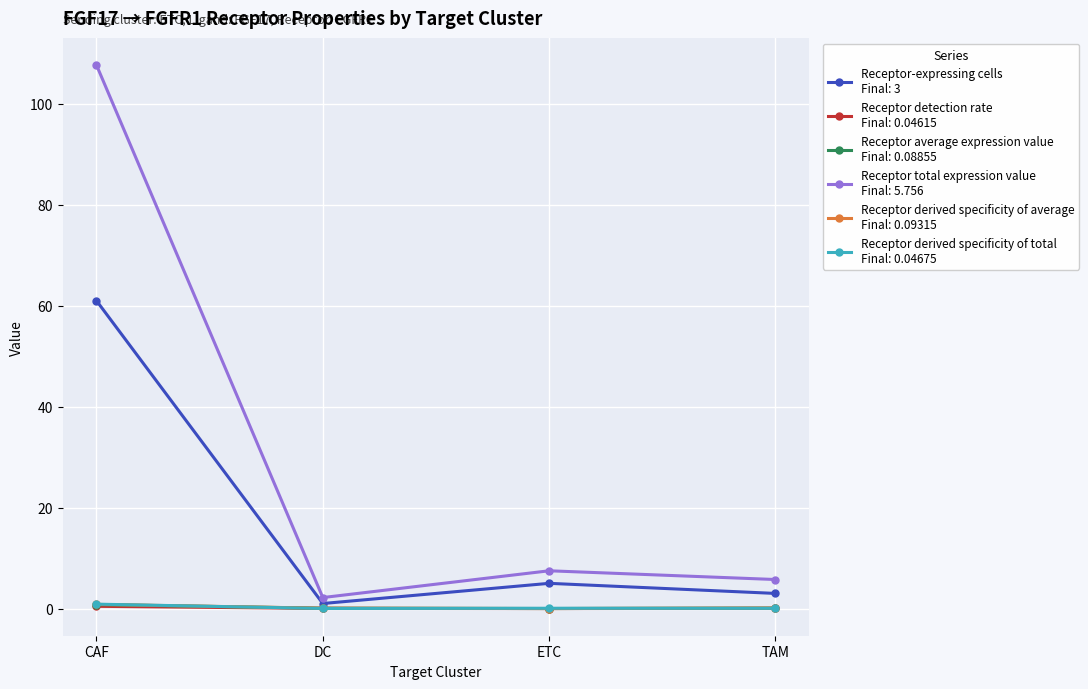

At which category is the sum across all series the highest?

CAF